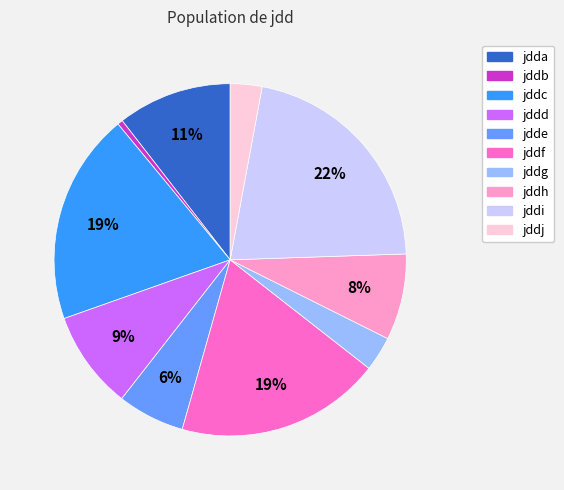

How many segments does this pie chart have?

10